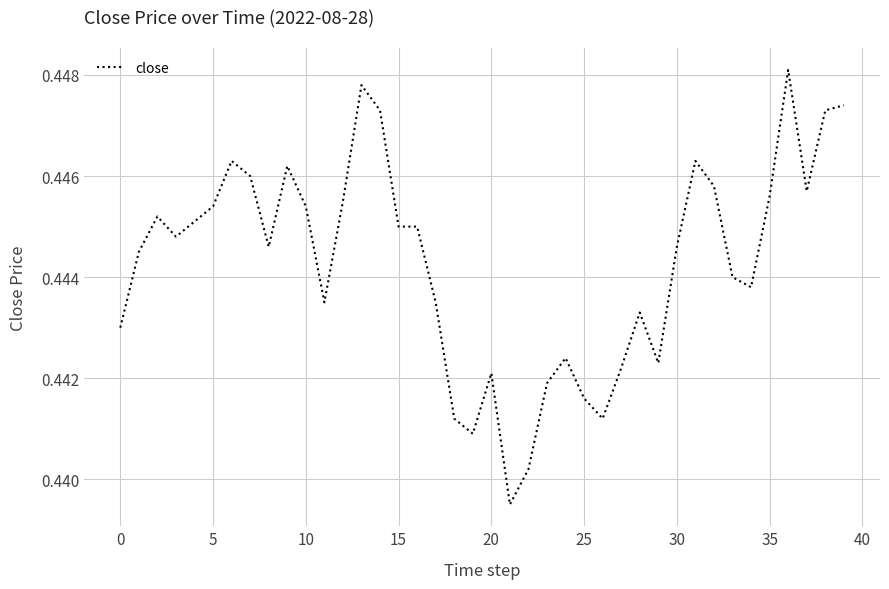

Between 30 and 25, which is larger?

30